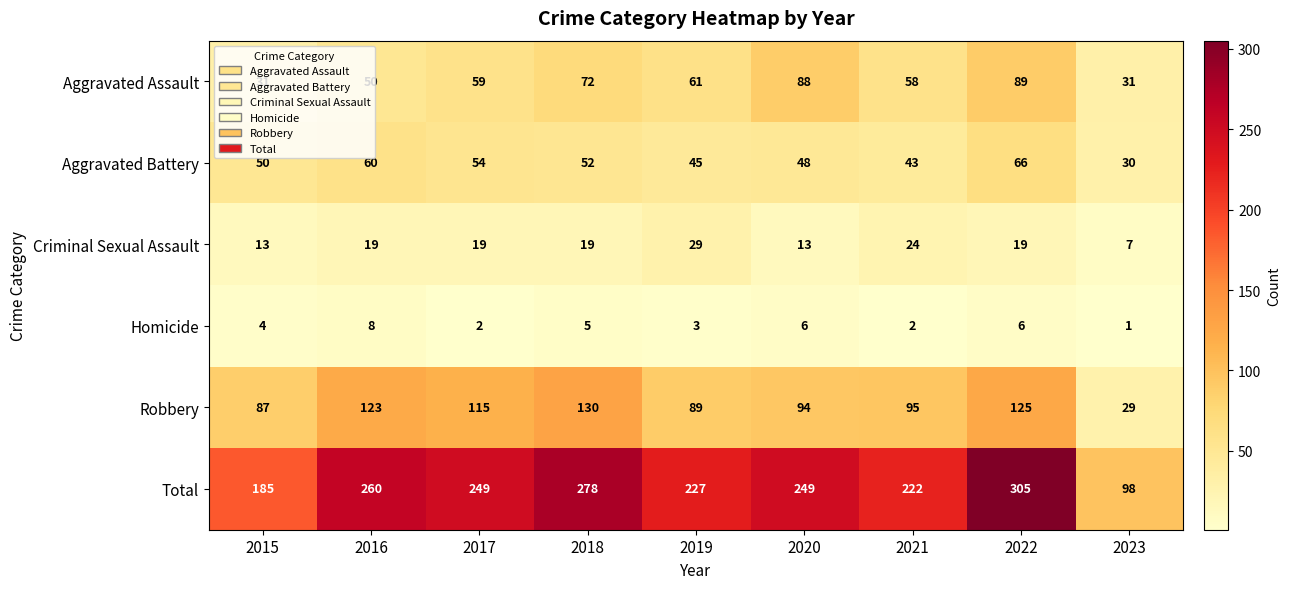

Between 2021 and 2022, which series saw the biggest shift?

Total